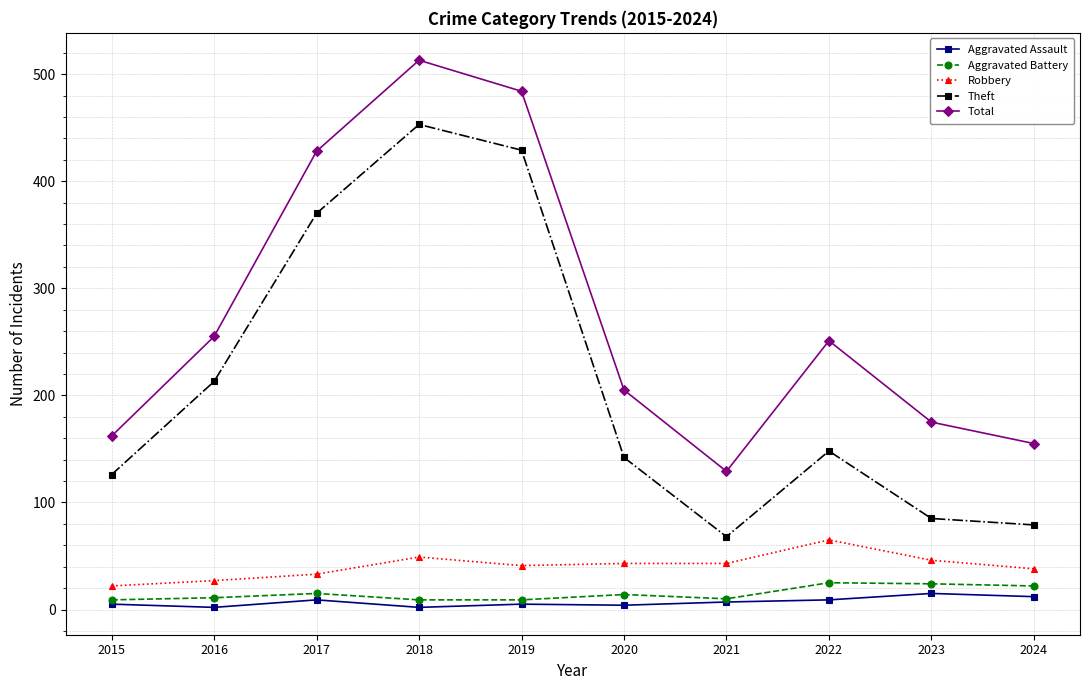

True or false: Total and Robbery cross at least once.

False